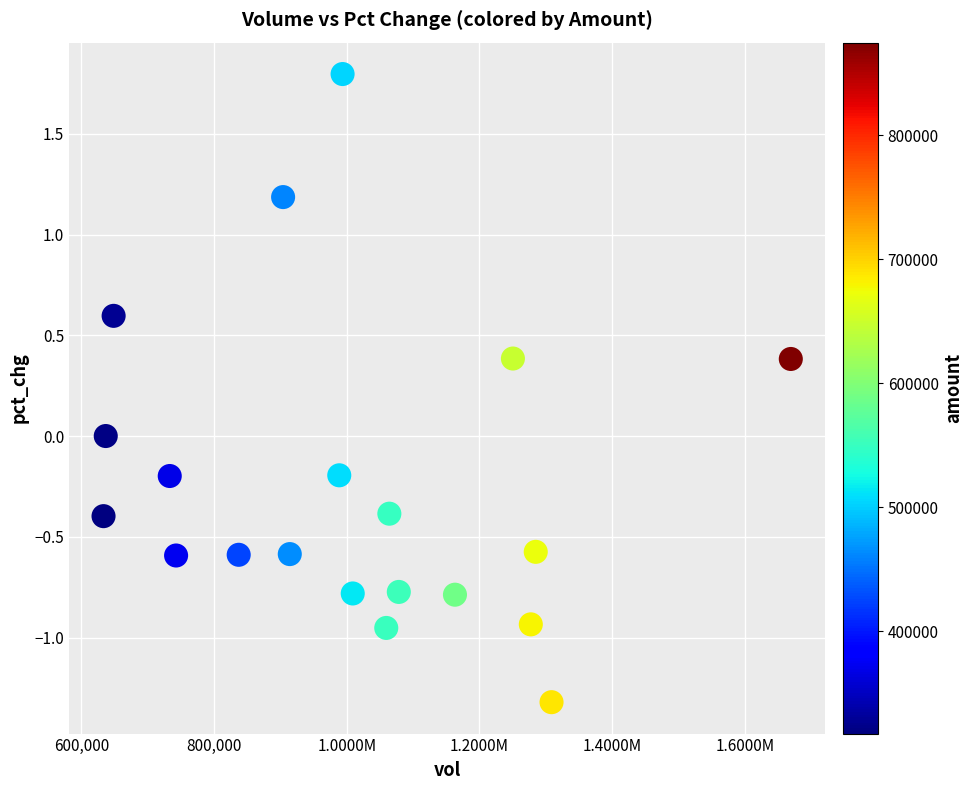

What is the range of Y values (max minus min)?

3.1